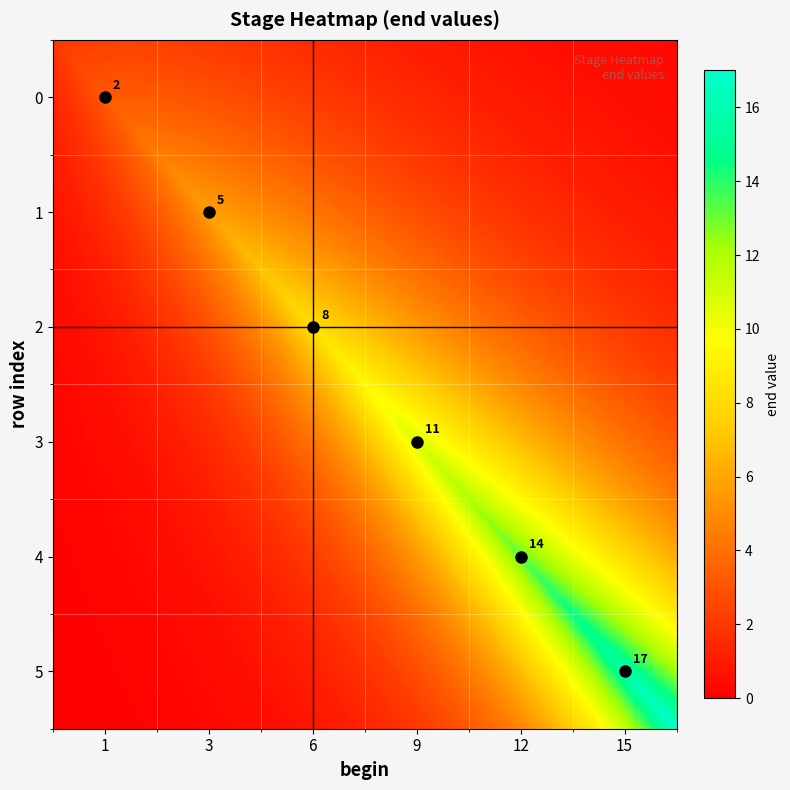

How many data points in 0 are above 0?

1